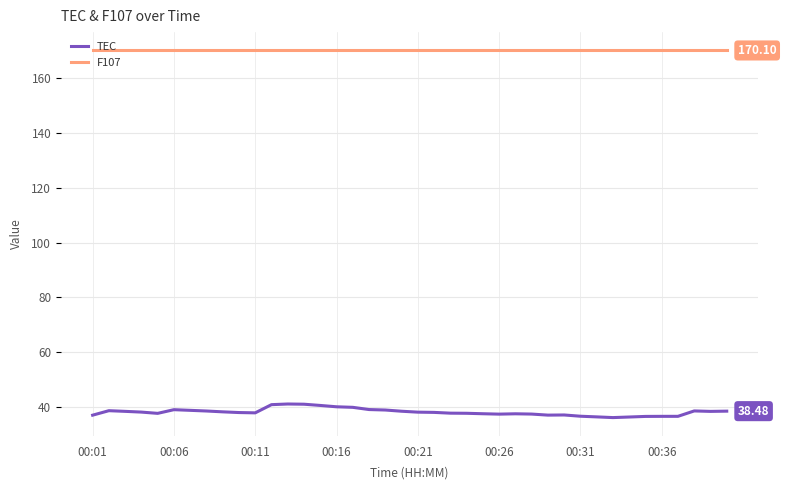

Which series has the largest range (max minus min)?

TEC